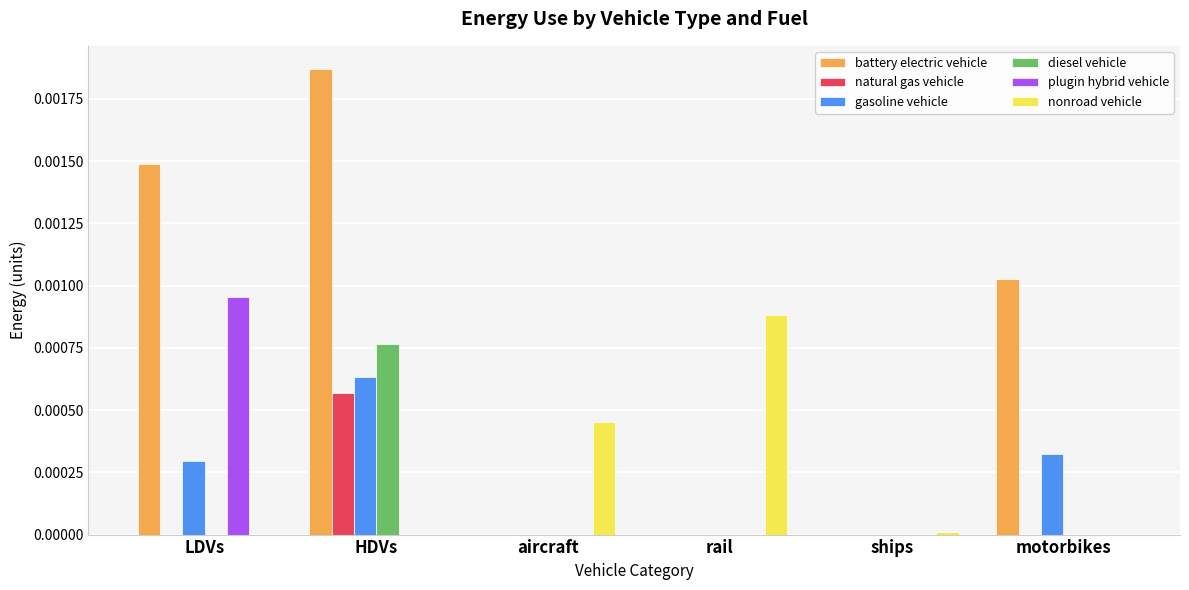

Are the bars horizontal?

No